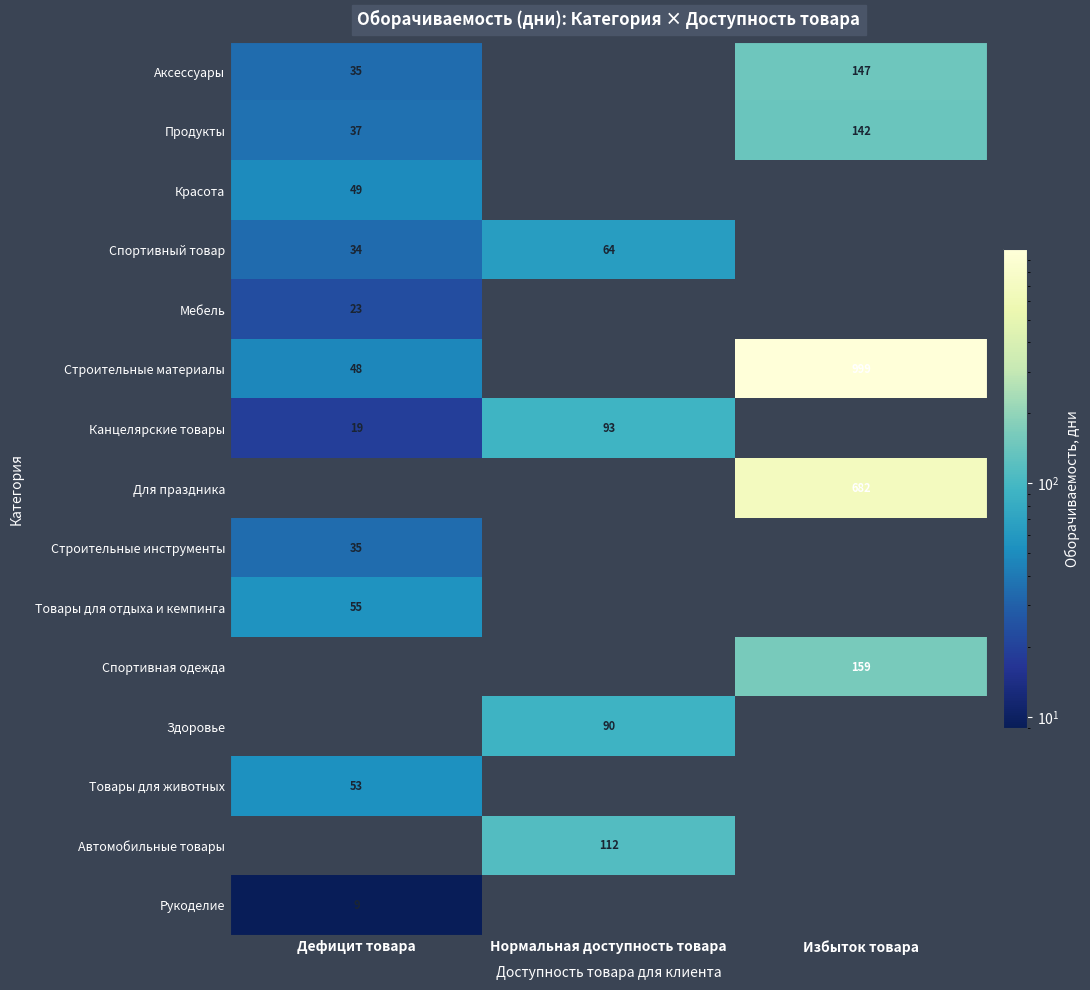

True or false: Рукоделие has a value of 9 at Дефицит товара.

True